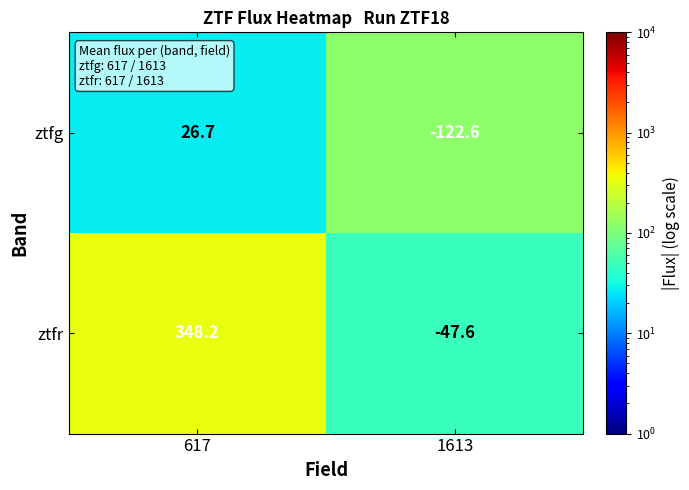

Reading left to right, list all the values displayed in this chart.

ztfg: 26.7	-122.6
ztfr: 348.2	-47.6